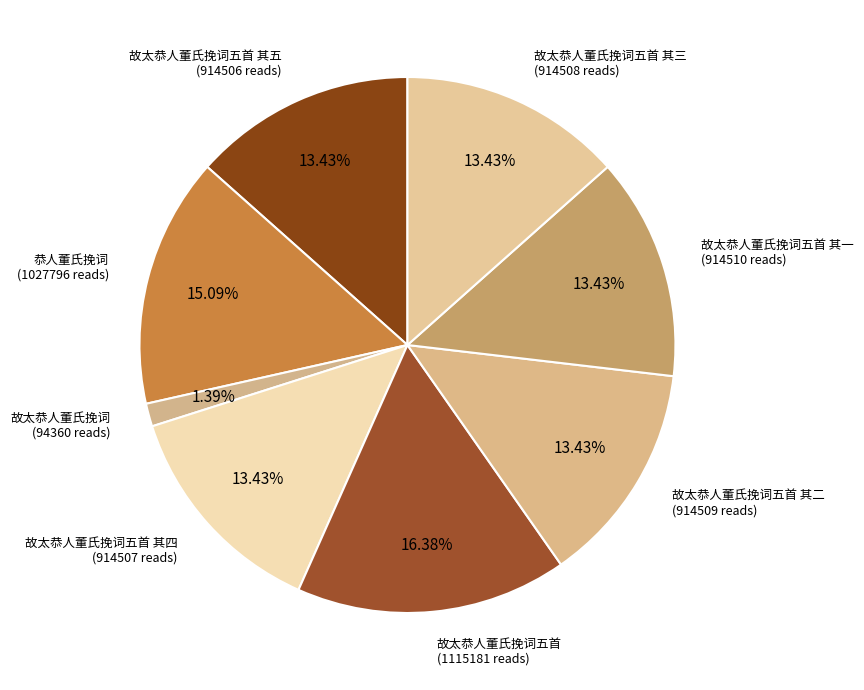

What is the largest slice in the pie chart?

故太恭人董氏挽词五首